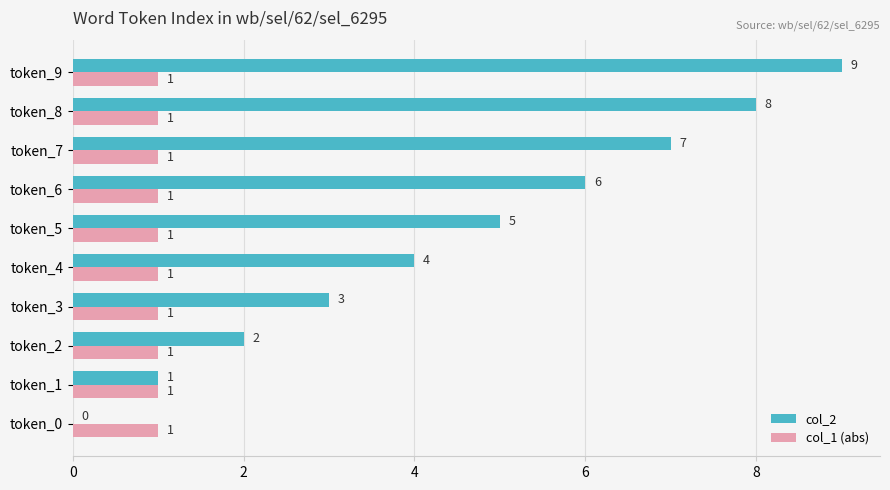

What are all the series names shown in the legend?

col_2, col_1 (abs)